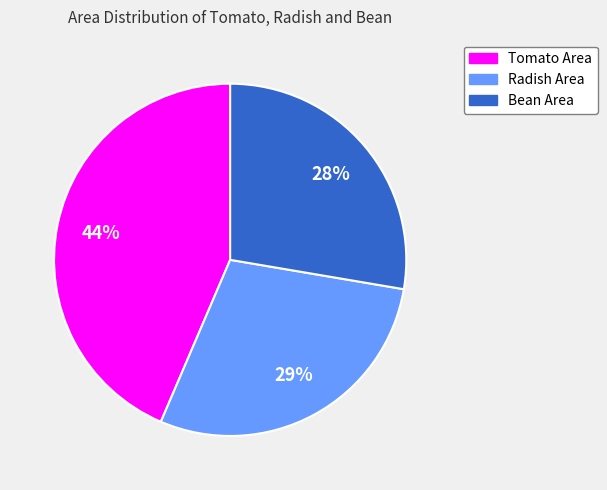

Which category has the smallest portion of the pie?

Bean Area